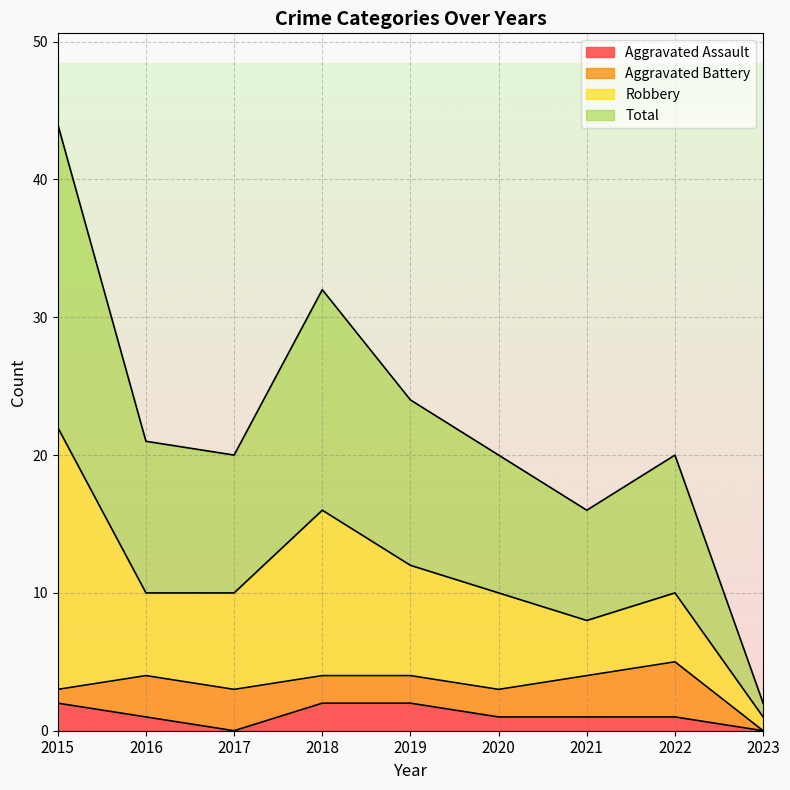

What is the difference between the maximum and second lowest values in the Aggravated Assault series?

2